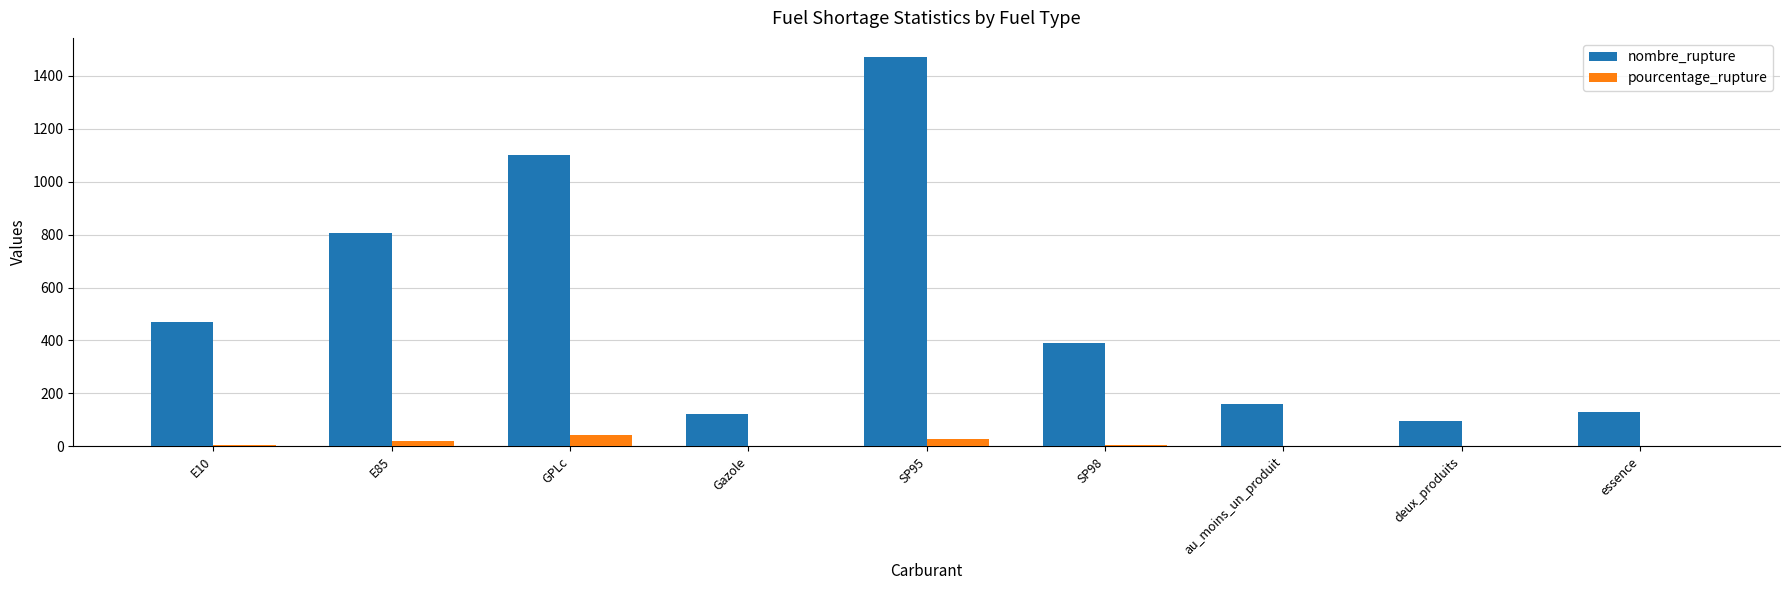

Between E10 and Gazole, which series saw the biggest shift?

nombre_rupture